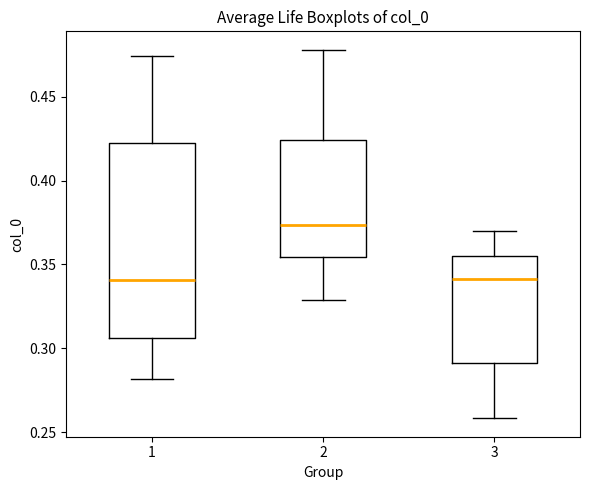

Where does the lower whisker of the box at x = 3 end on the y-axis? The values are not printed on the chart, so give them approximately, as read against the axis.

0.260